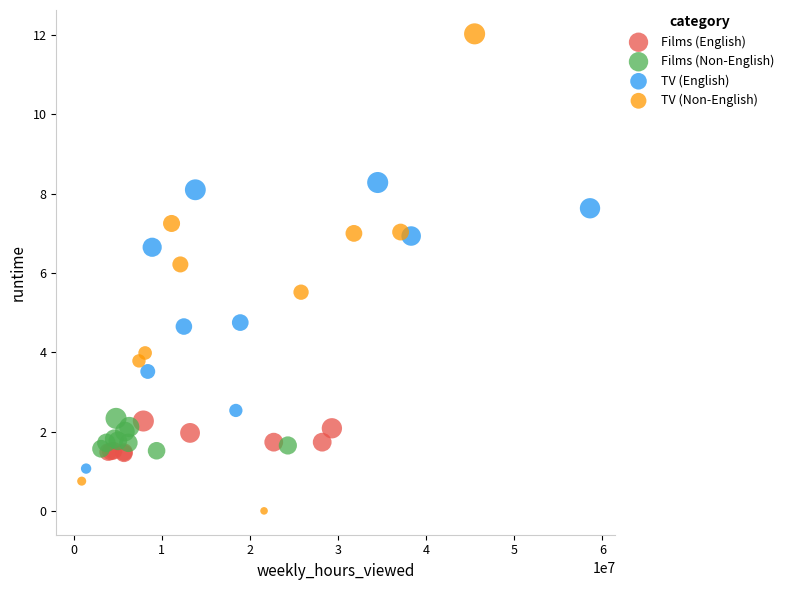

Which series contains the highest Y value?

TV (Non-English)